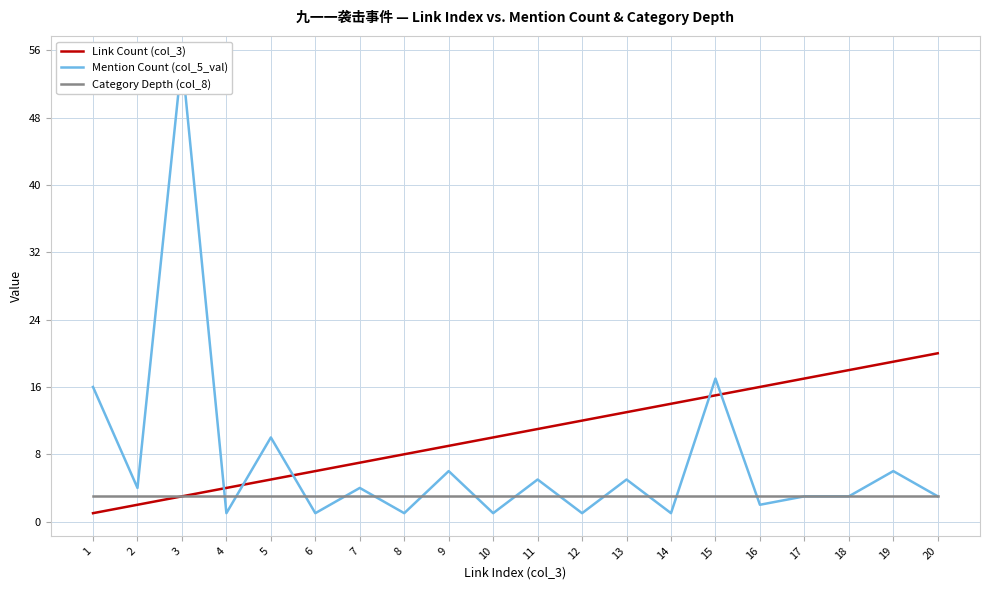

What is the average value of the Link Count (col_3) series?

10